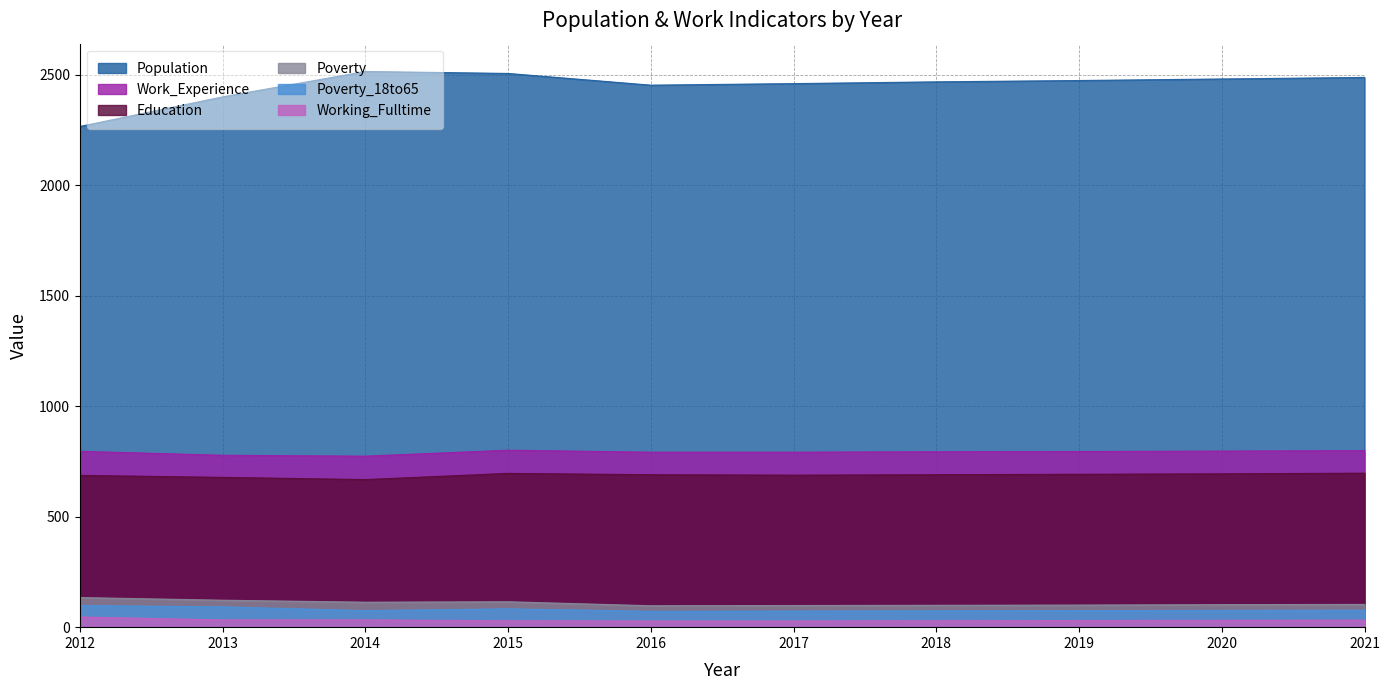

What is the approximate value of Poverty at 2017, to the nearest 10?

100